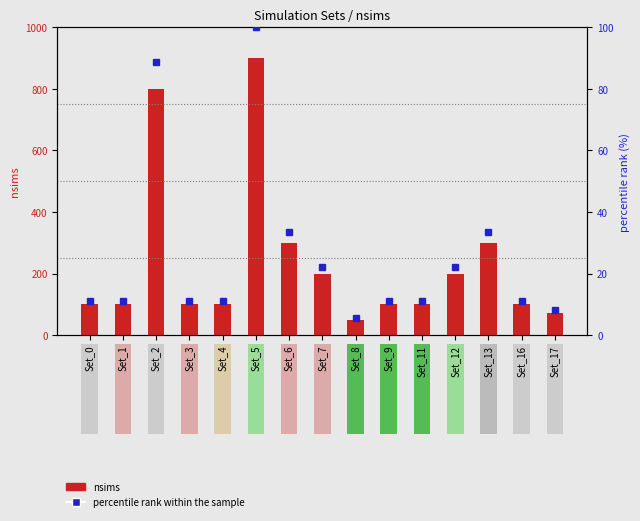

What are all the series names shown in the legend?

nsims, percentile rank within the sample